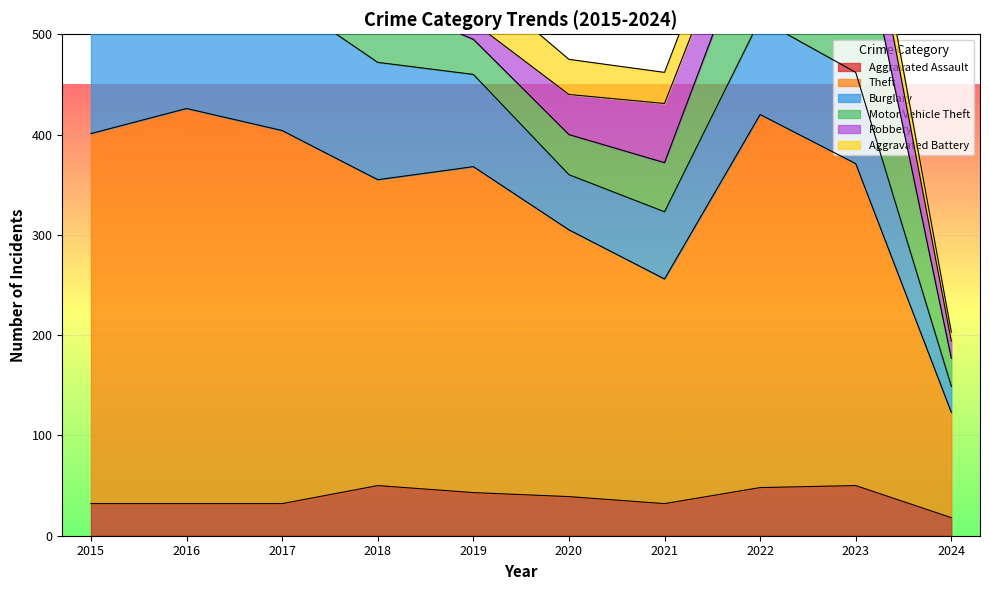

What is the difference between the second highest and second lowest values in the Theft series?

148